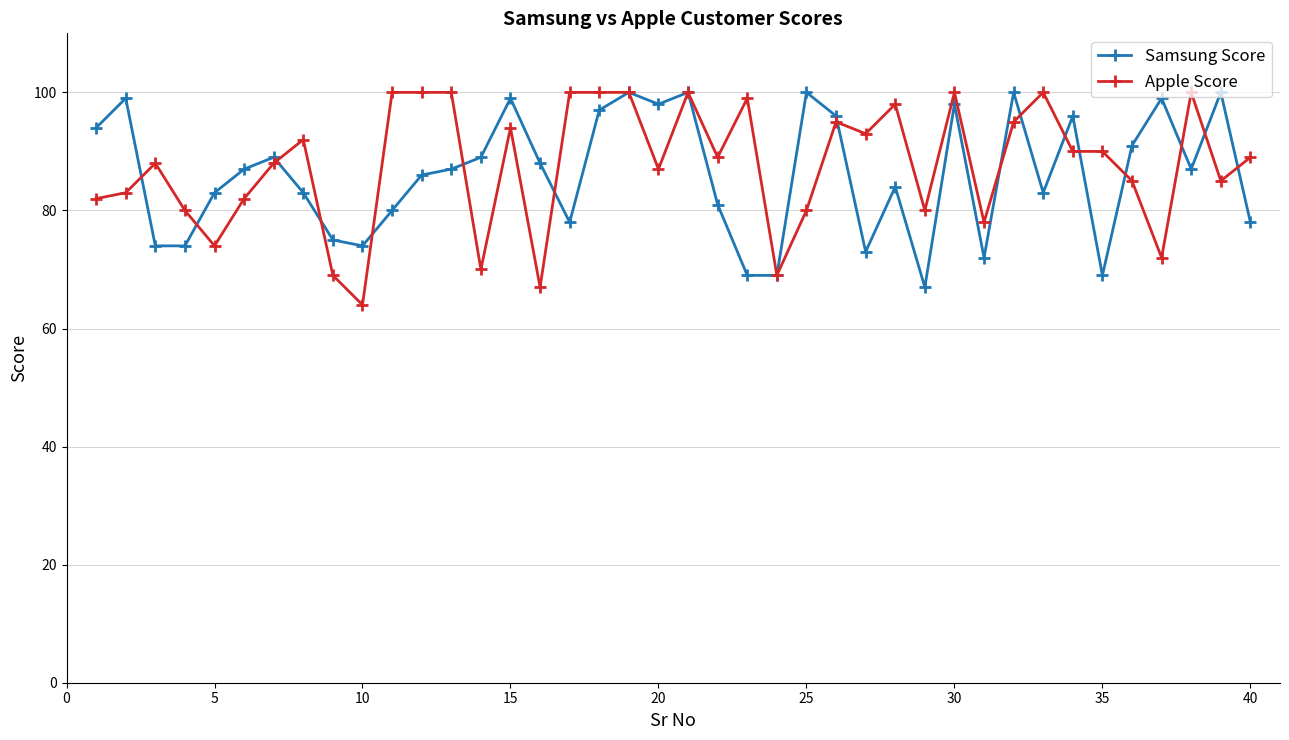

True or false: Apple Score has more than 1 points higher than both neighbors.

True